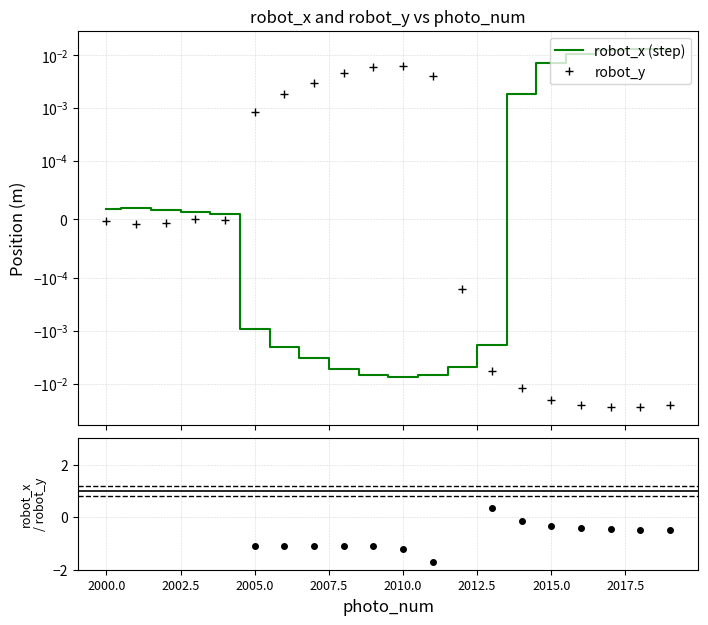

Where is the first local minimum for robot_x (step)?

2010.0